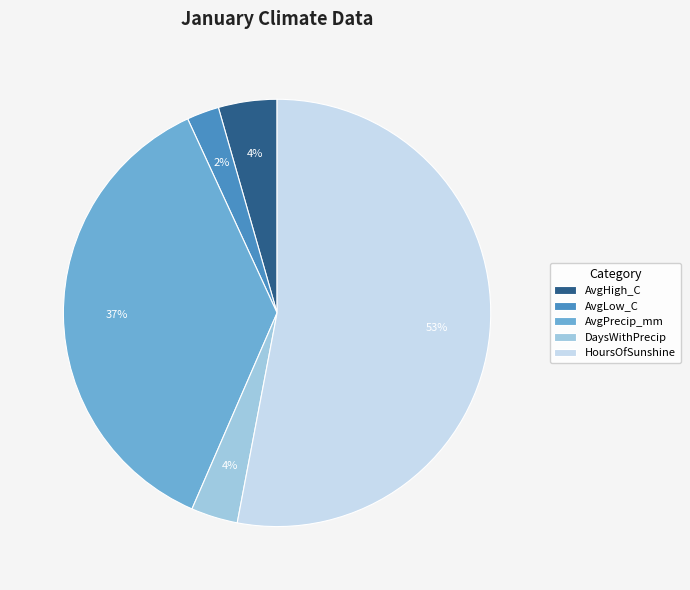

Is it true that HoursOfSunshine is 67% of the pie?

False